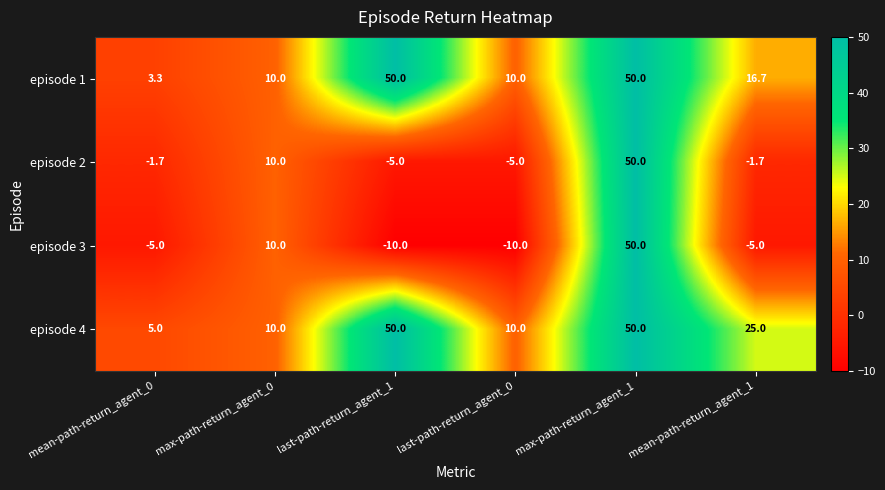

At which label does episode 1 first exceed 16?

last-path-return_agent_1